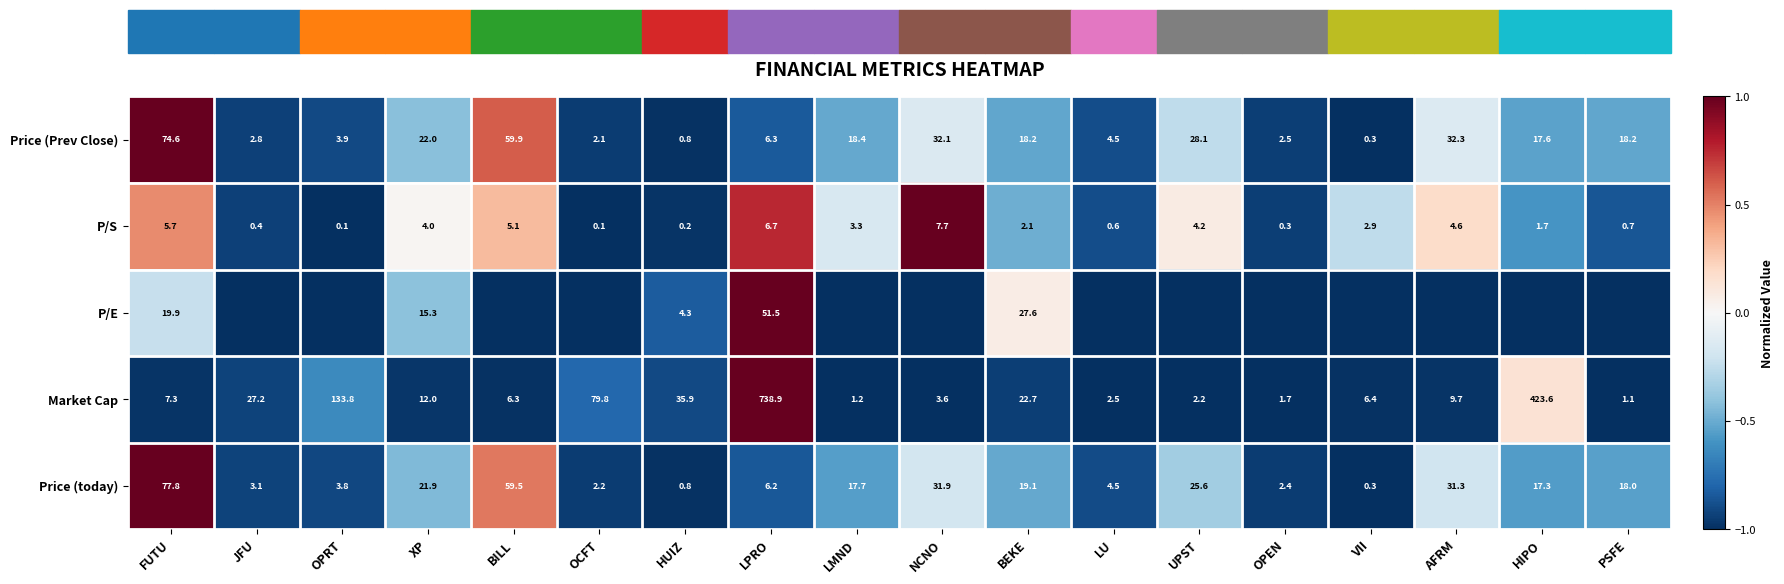

True or false: P/E has a value of 0.0 at BEKE.

False